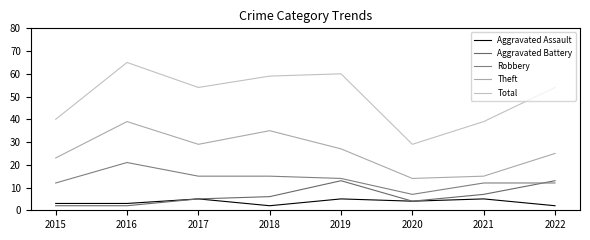

Which category has the lowest value across all series?

2018